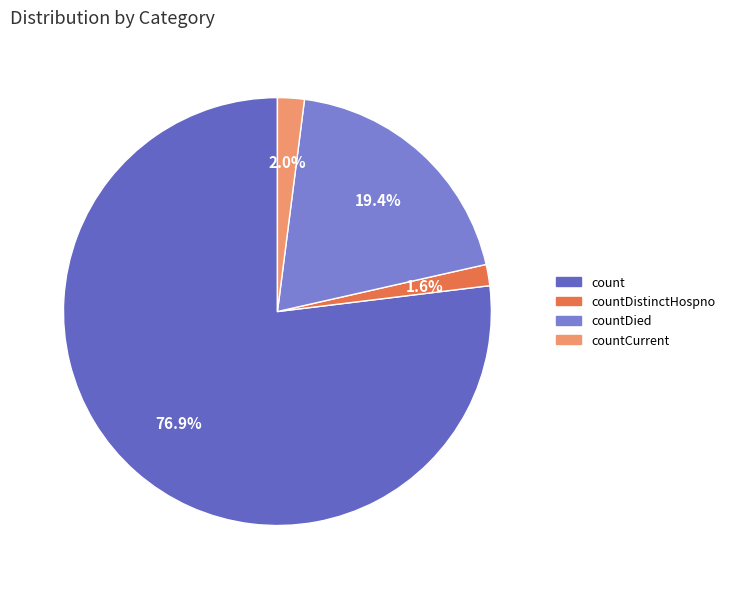

To the nearest percent, what is the difference between the largest and smallest slice percentages?

75%